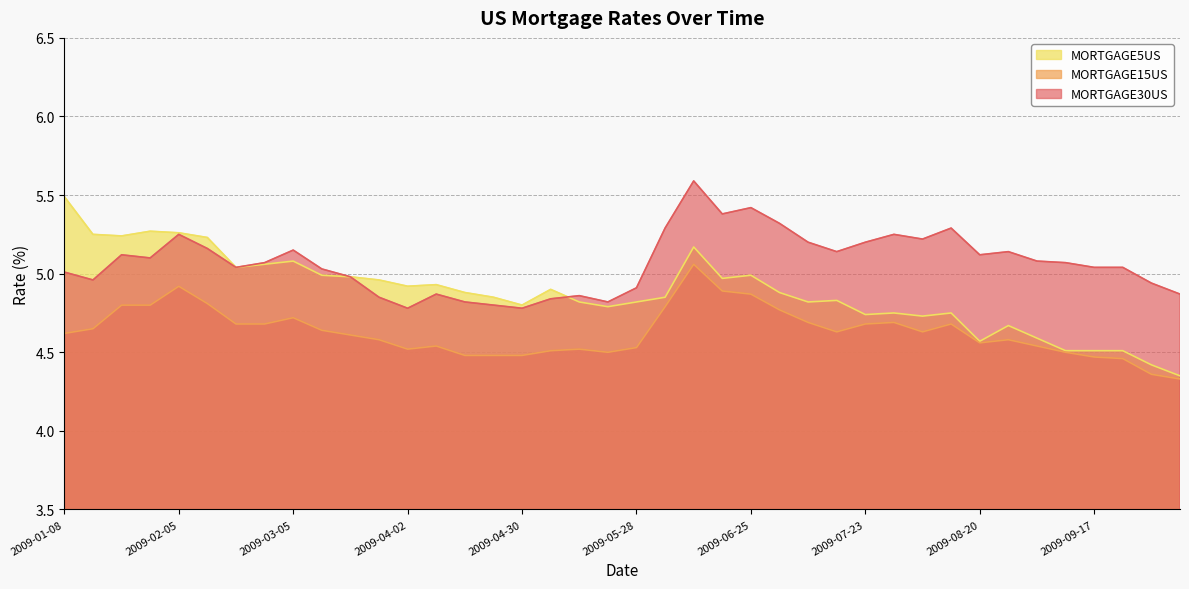

Is it true that MORTGAGE5US equals 2.5 at 2009-09-10?

False